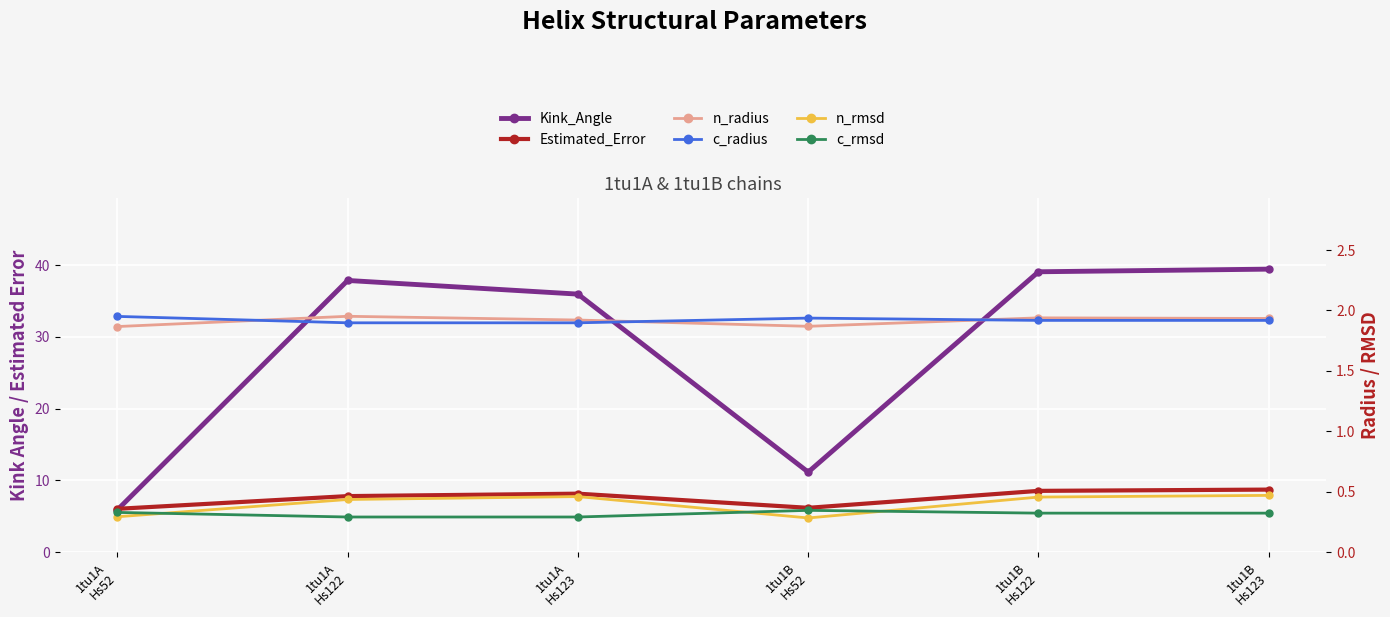

Reading right to left, extract all data points from this chart.

Kink_Angle: 1tu1B
Hs123=39.5	1tu1B
Hs122=39.1	1tu1B
Hs52=11.1	1tu1A
Hs123=36.0	1tu1A
Hs122=37.9	1tu1A
Hs52=5.9
Estimated_Error: 1tu1B
Hs123=8.7	1tu1B
Hs122=8.5	1tu1B
Hs52=6.2	1tu1A
Hs123=8.1	1tu1A
Hs122=7.8	1tu1A
Hs52=6.0
n_radius: 1tu1B
Hs123=1.9	1tu1B
Hs122=1.9	1tu1B
Hs52=1.9	1tu1A
Hs123=1.9	1tu1A
Hs122=2.0	1tu1A
Hs52=1.9
c_radius: 1tu1B
Hs123=1.9	1tu1B
Hs122=1.9	1tu1B
Hs52=1.9	1tu1A
Hs123=1.9	1tu1A
Hs122=1.9	1tu1A
Hs52=2.0
n_rmsd: 1tu1B
Hs123=0.5	1tu1B
Hs122=0.5	1tu1B
Hs52=0.3	1tu1A
Hs123=0.5	1tu1A
Hs122=0.4	1tu1A
Hs52=0.3
c_rmsd: 1tu1B
Hs123=0.3	1tu1B
Hs122=0.3	1tu1B
Hs52=0.3	1tu1A
Hs123=0.3	1tu1A
Hs122=0.3	1tu1A
Hs52=0.3